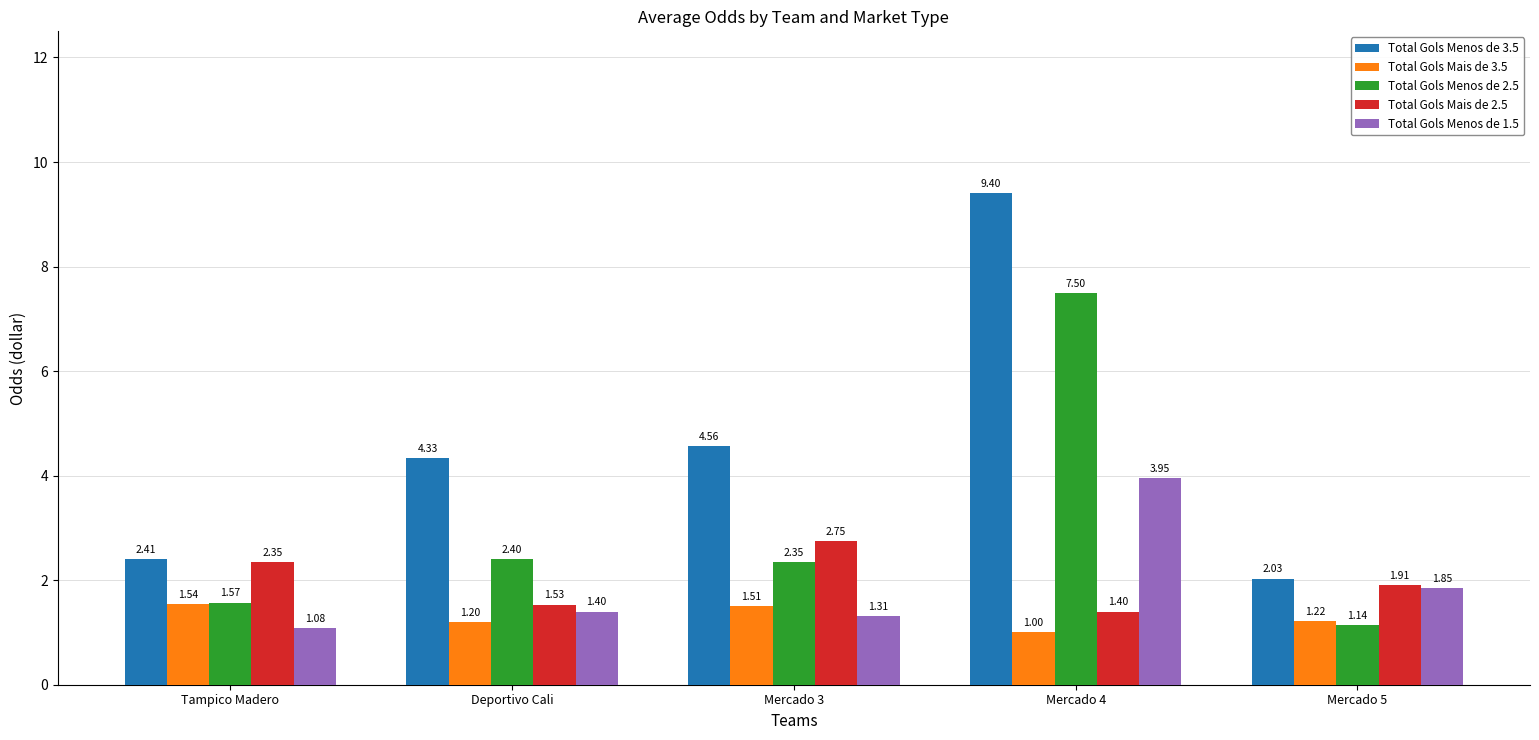

Rank the series at Mercado 5 from highest to lowest value.

Total Gols Menos de 3.5, Total Gols Mais de 2.5, Total Gols Menos de 1.5, Total Gols Mais de 3.5, Total Gols Menos de 2.5